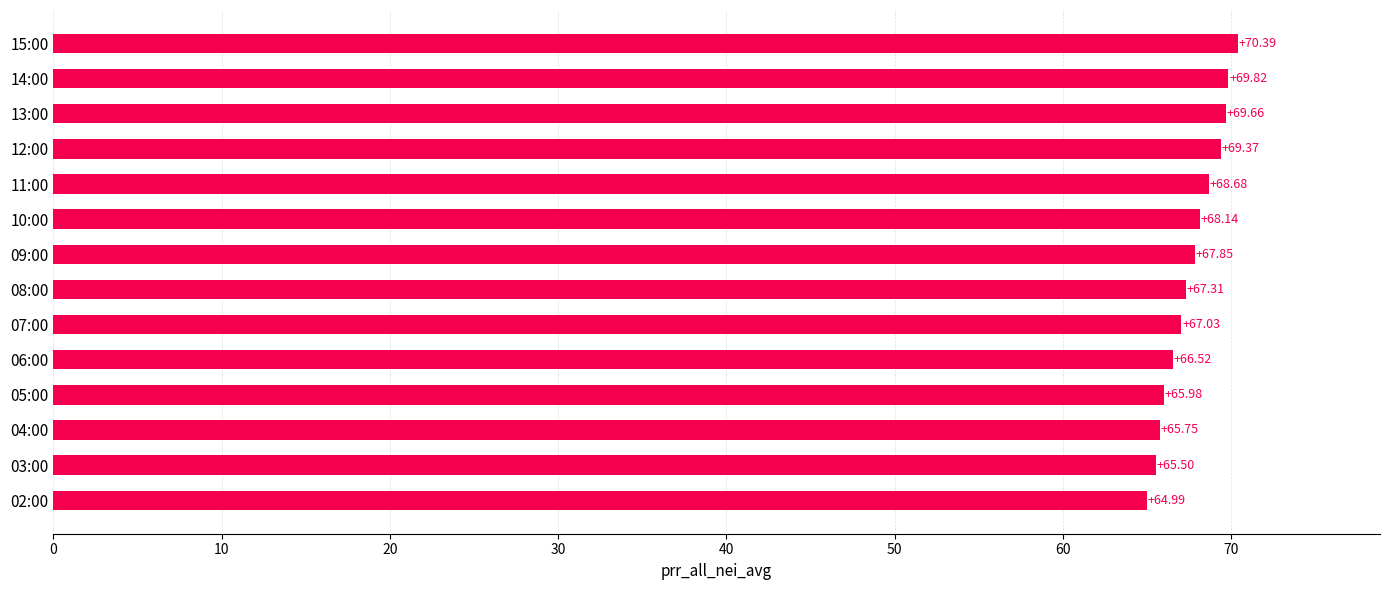

What is the difference between the maximum and minimum values?

5.4